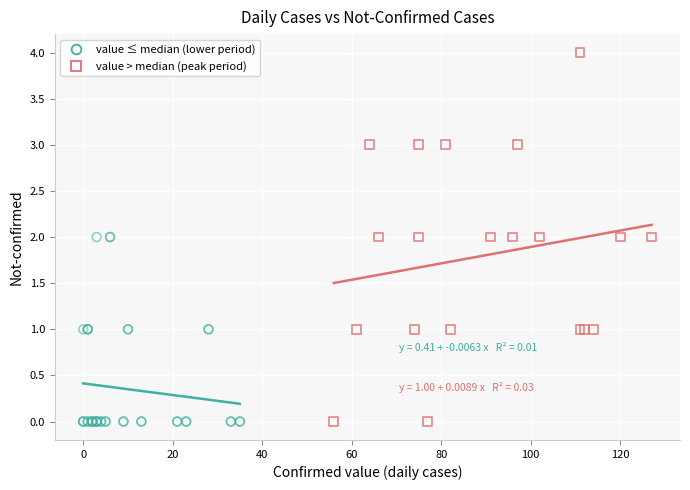

Which series contains the highest Y value?

value > median (peak period)